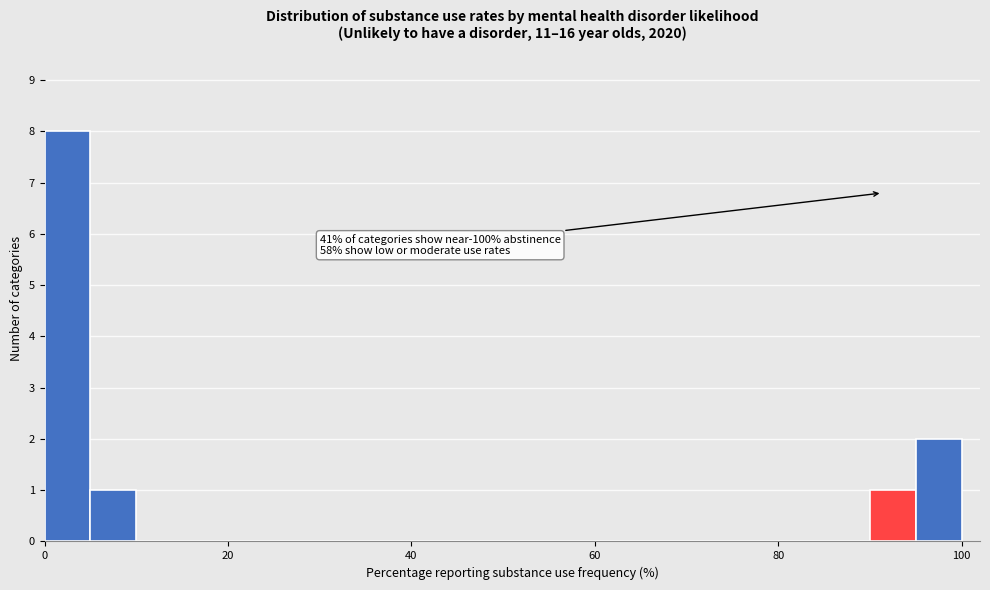

Read against the x-axis, roughly where is the centre of the tallest bar?

2